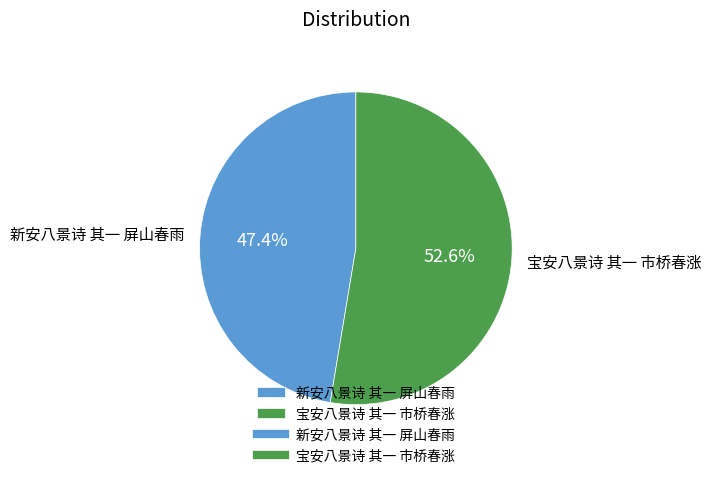

Does 宝安八景诗 其一 市桥春涨 represent more than half of the total?

Yes